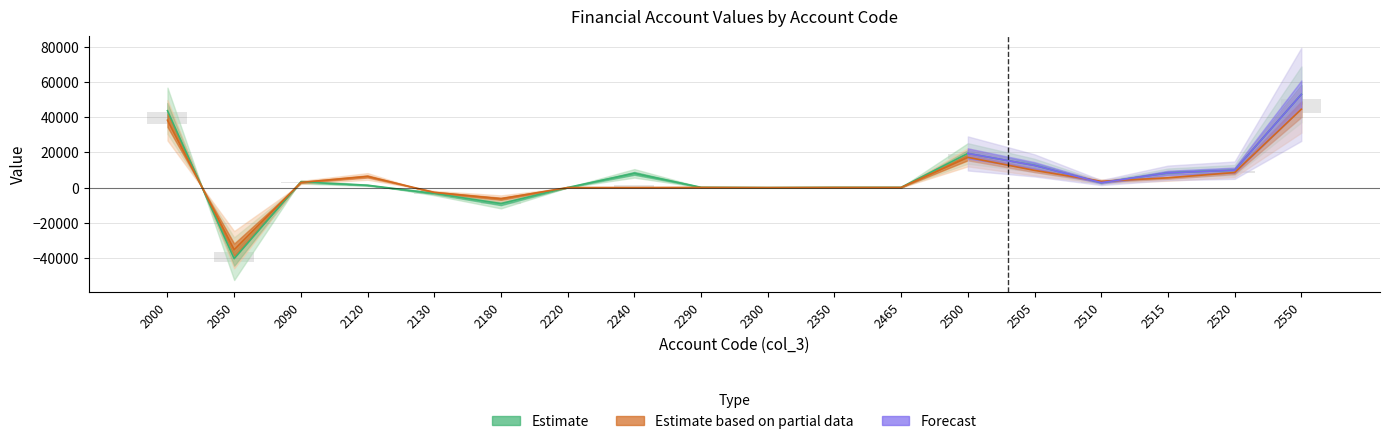

How many values in col_5 are above zero?

12